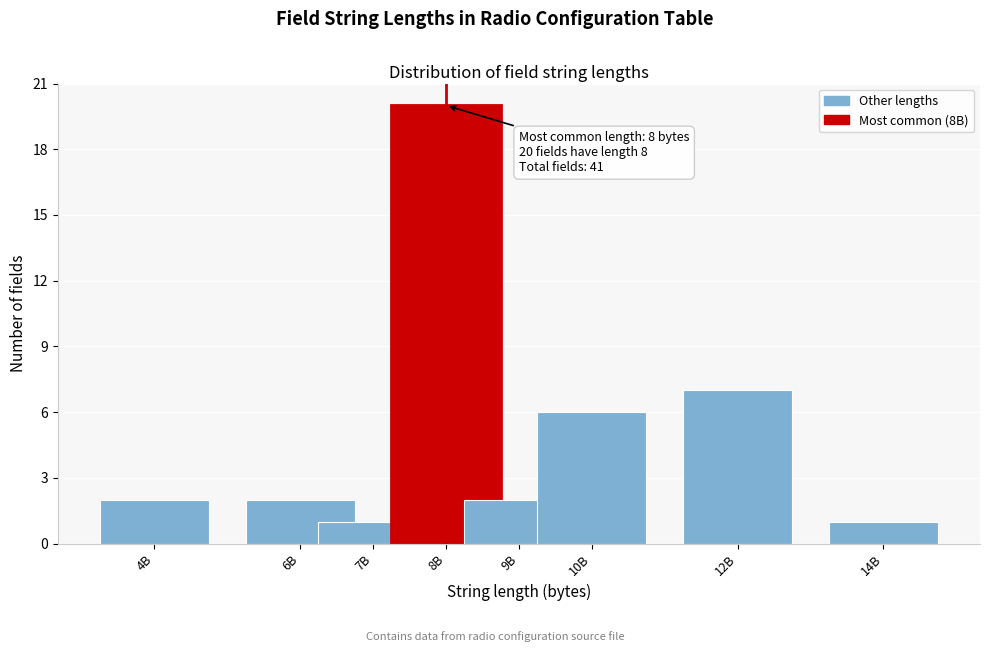

Reading left to right, extract all data points from this chart.

4B=2	6B=2	7B=1	8B=20	9B=2	10B=6	12B=7	14B=1